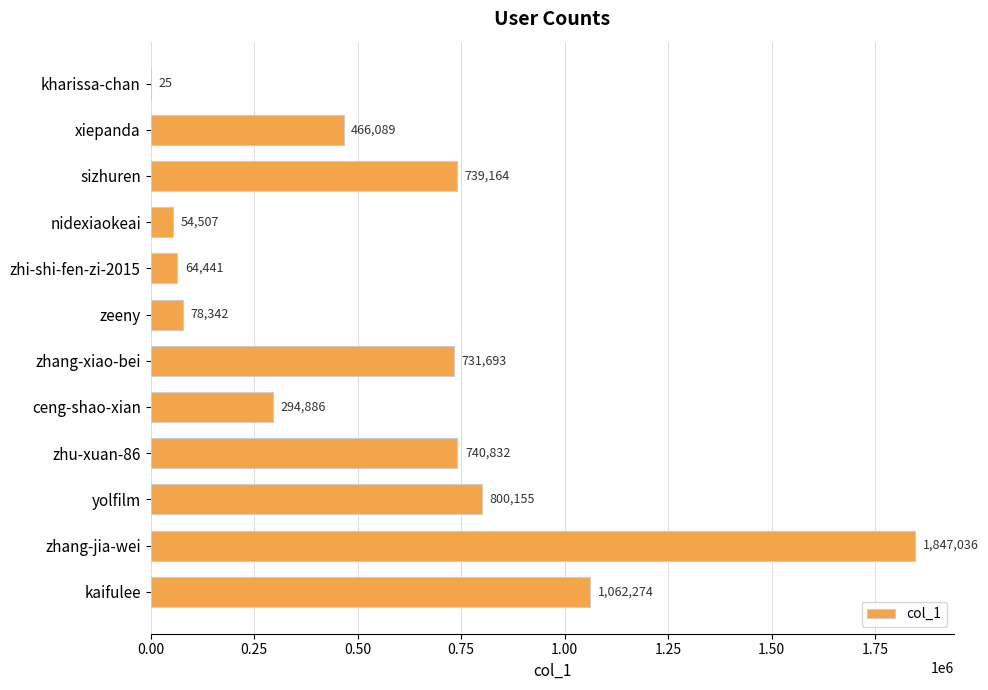

Reading top to bottom, list all the values displayed in this chart.

kharissa-chan=25	xiepanda=466089	sizhuren=739164	nidexiaokeai=54507	zhi-shi-fen-zi-2015=64441	zeeny=78342	zhang-xiao-bei=731693	ceng-shao-xian=294886	zhu-xuan-86=740832	yolfilm=800155	zhang-jia-wei=1847036	kaifulee=1062274